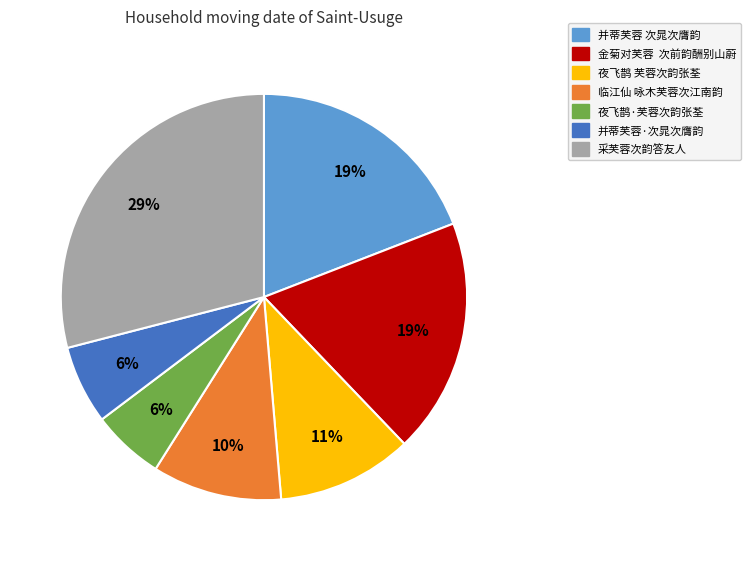

Do 金菊对芙蓉 次前韵酬别山蔚 and 夜飞鹊 芙蓉次韵张荃 together represent more than half of the pie?

No